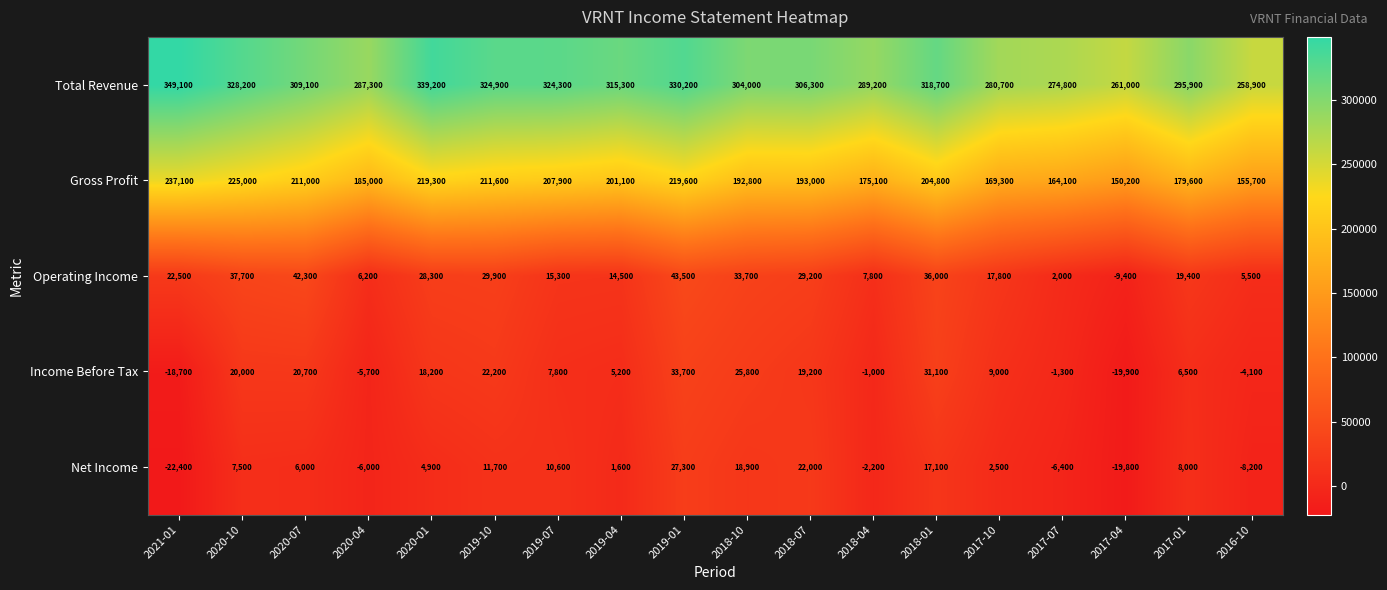

Rank the series at 2020-07 from highest to lowest value.

Total Revenue, Gross Profit, Operating Income, Income Before Tax, Net Income